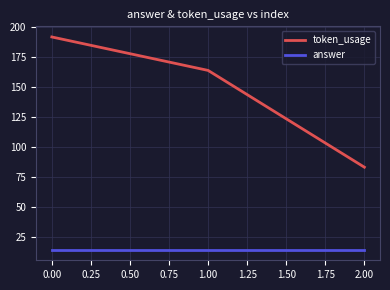

What is the sum of the token_usage values at 2.00 and 0.00?

275